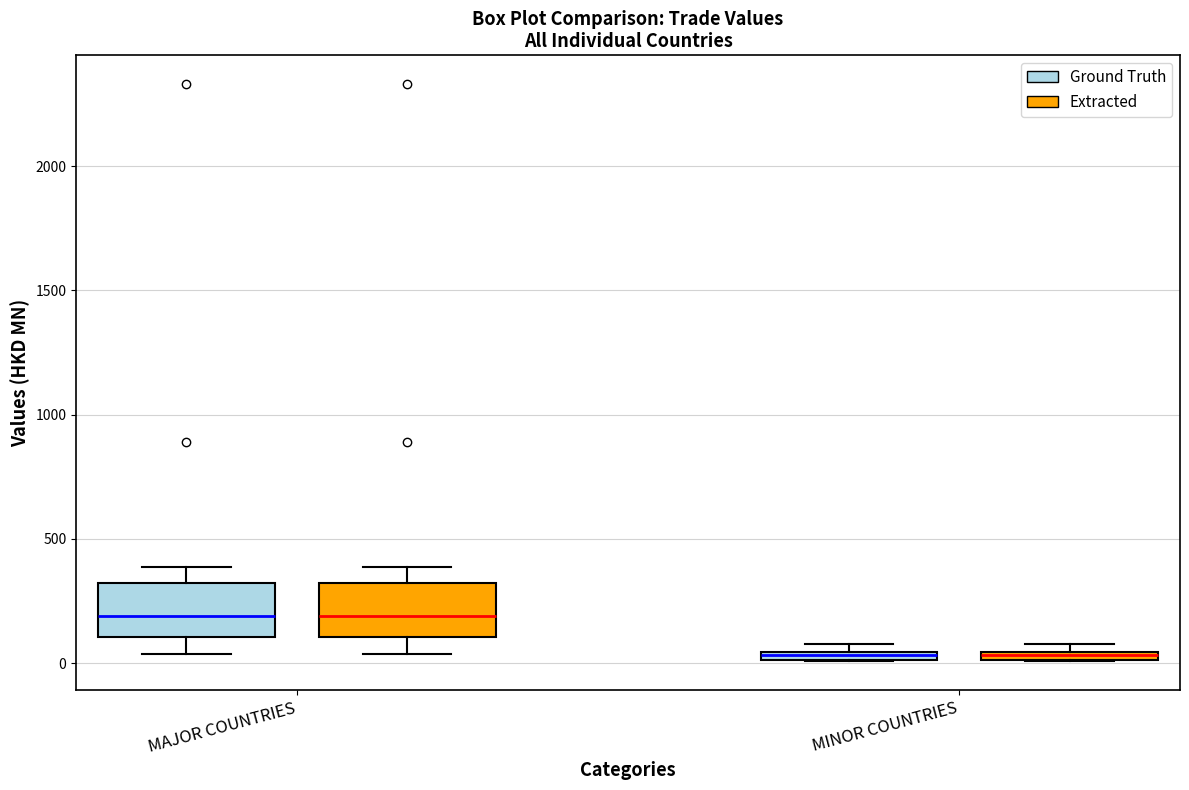

Where does the lower whisker of the box for MAJOR COUNTRIES (Ground Truth) end on the y-axis? The values are not printed on the chart, so give them approximately, as read against the axis.

50